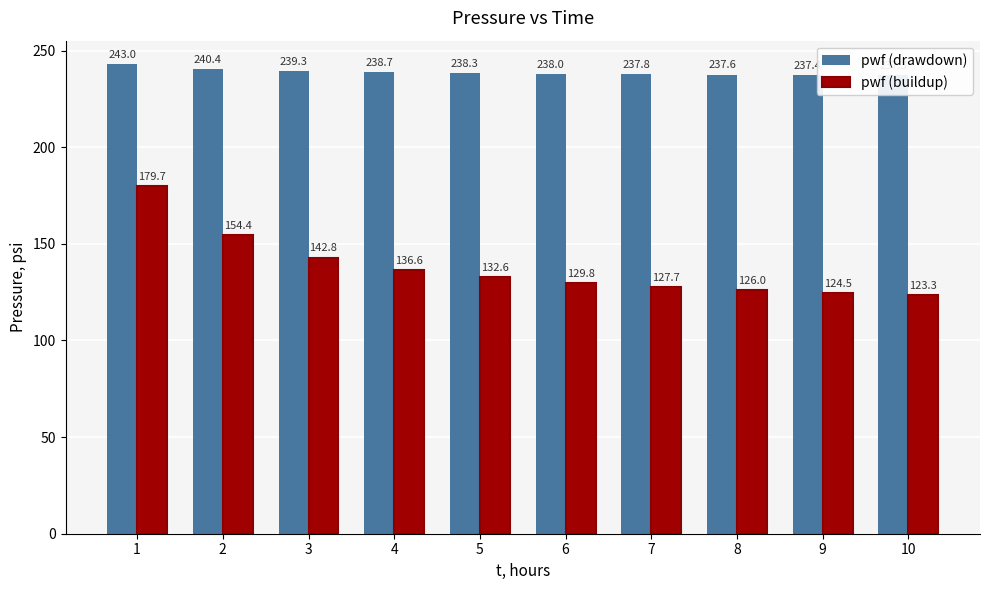

Reading right to left, what are all the values shown in this chart?

pwf (drawdown): 237.3	237.4	237.6	237.8	238.0	238.3	238.7	239.3	240.4	243.0
pwf (buildup): 123.3	124.5	126.0	127.7	129.8	132.6	136.6	142.8	154.4	179.7